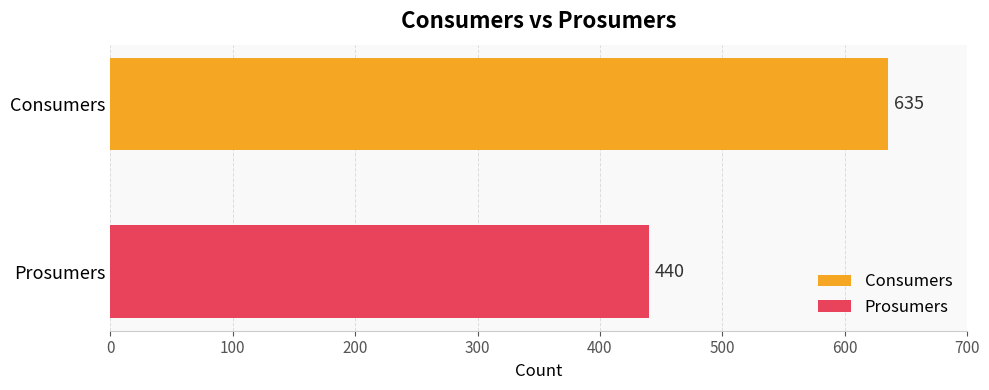

What is the maximum value for Consumers?

635